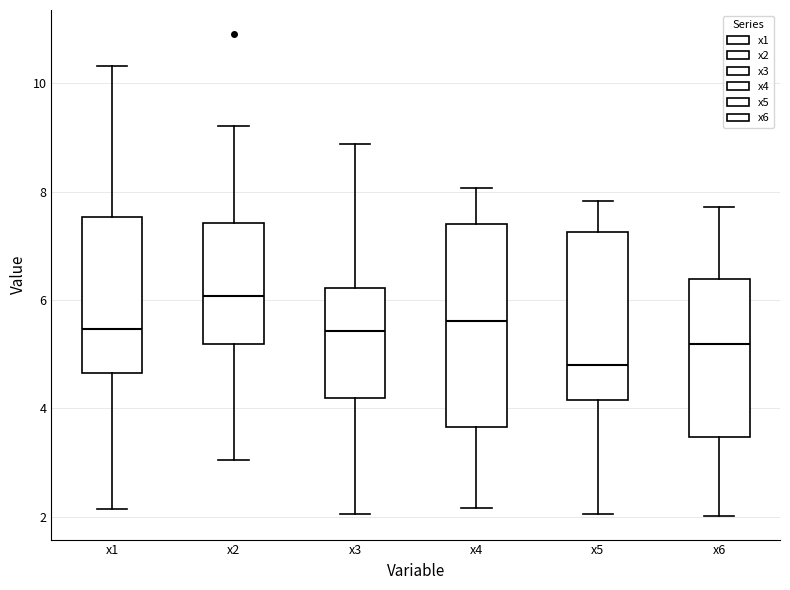

Which box's median line is the lowest?

x5